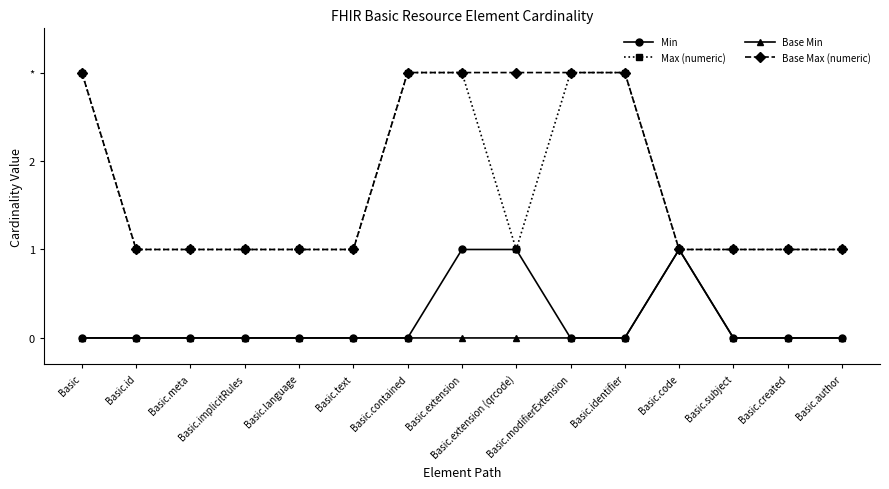

What are all the series names shown in the legend?

Min, Max (numeric), Base Min, Base Max (numeric)